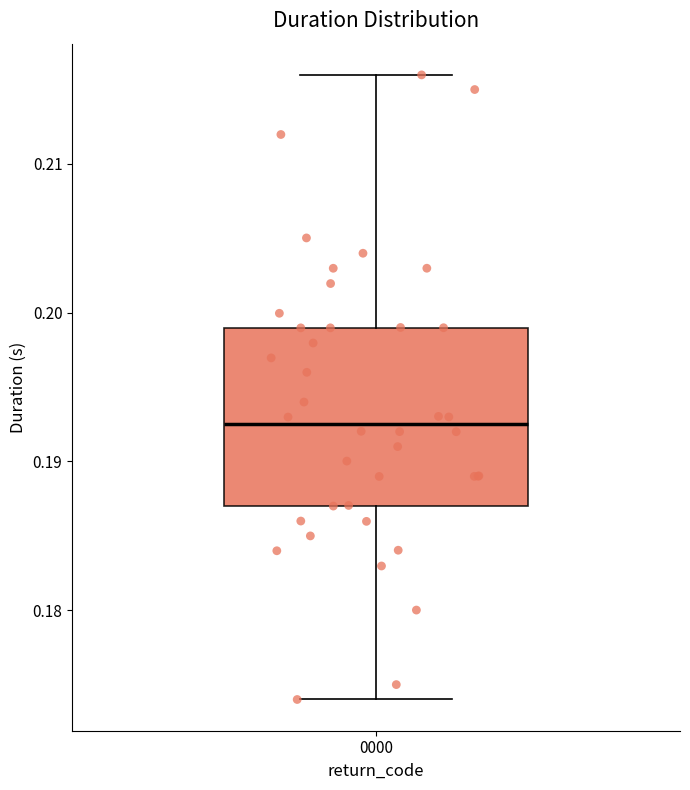

Transcribe this box plot: give where the median line is, the range the box spans, and where the two whiskers end, as read against the y-axis. The values are not printed on the chart, so give them approximately, as read against the axis.

median 0.193, box 0.187 to 0.199, whiskers 0.174 to 0.216